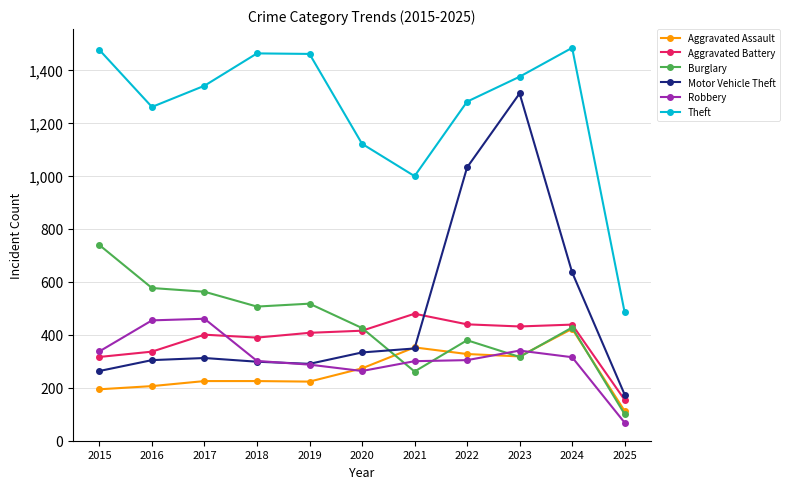

Which series has the largest total across all categories?

Theft